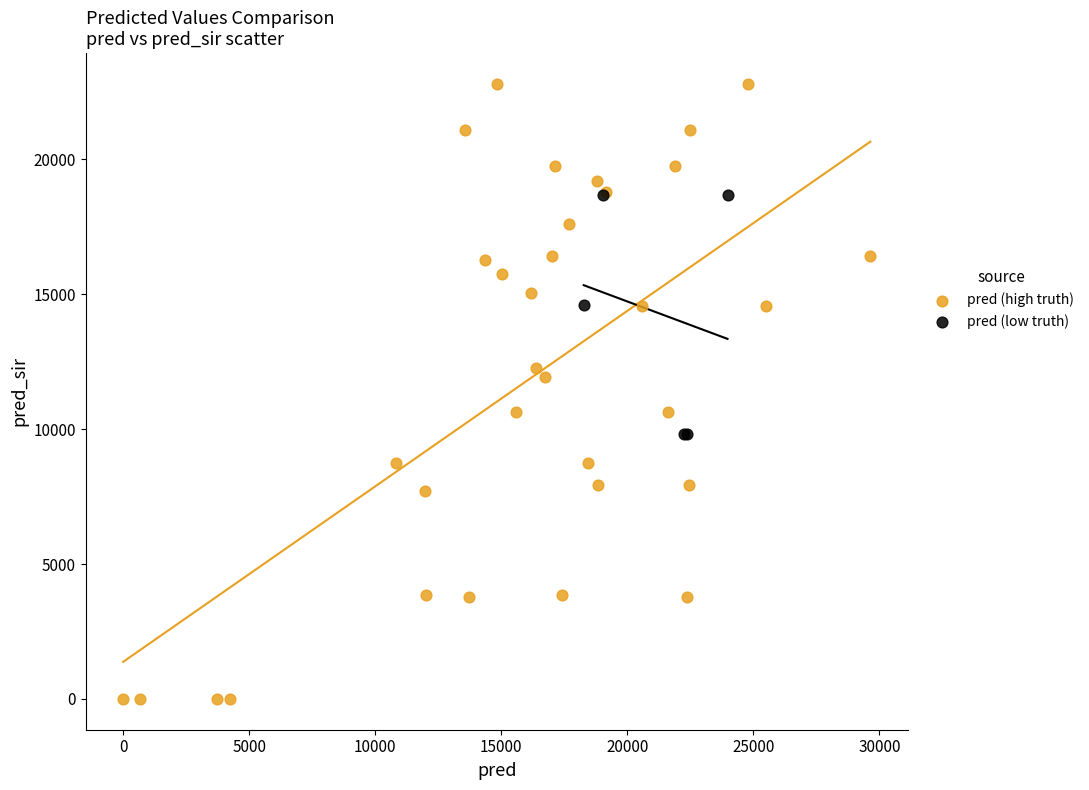

Which series has the largest Y range (max minus min)?

pred (high truth)